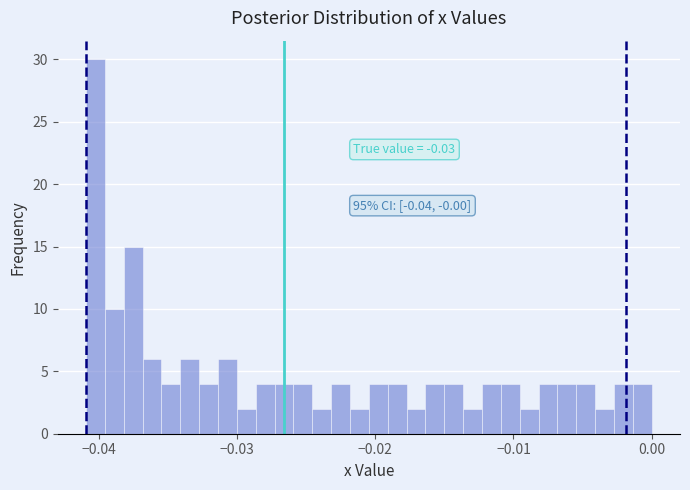

Read against the x-axis, roughly where is the centre of the tallest bar?

-0.040